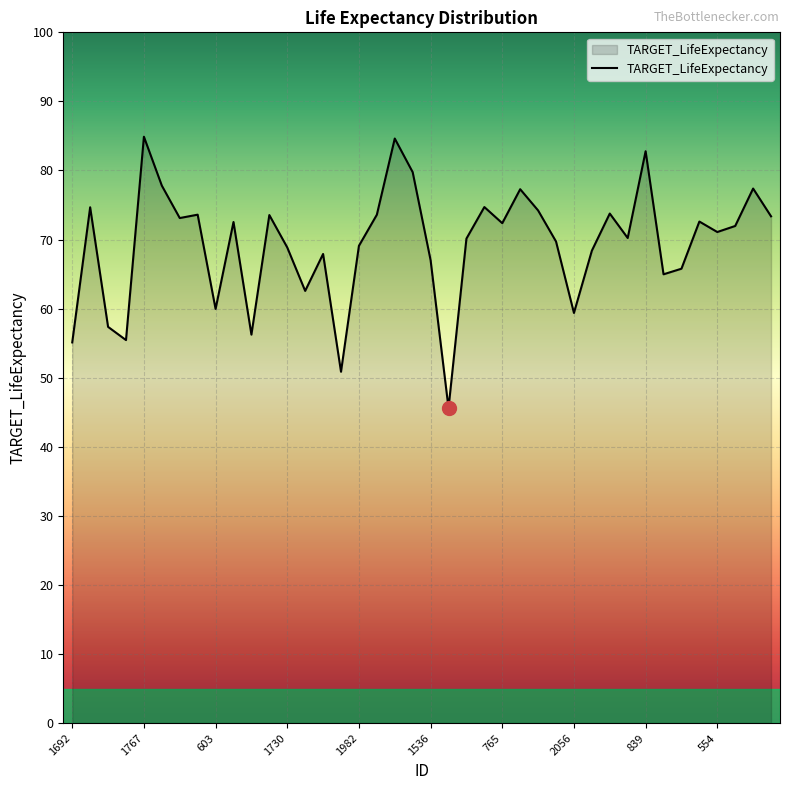

What is the minimum value shown in the chart?

45.6